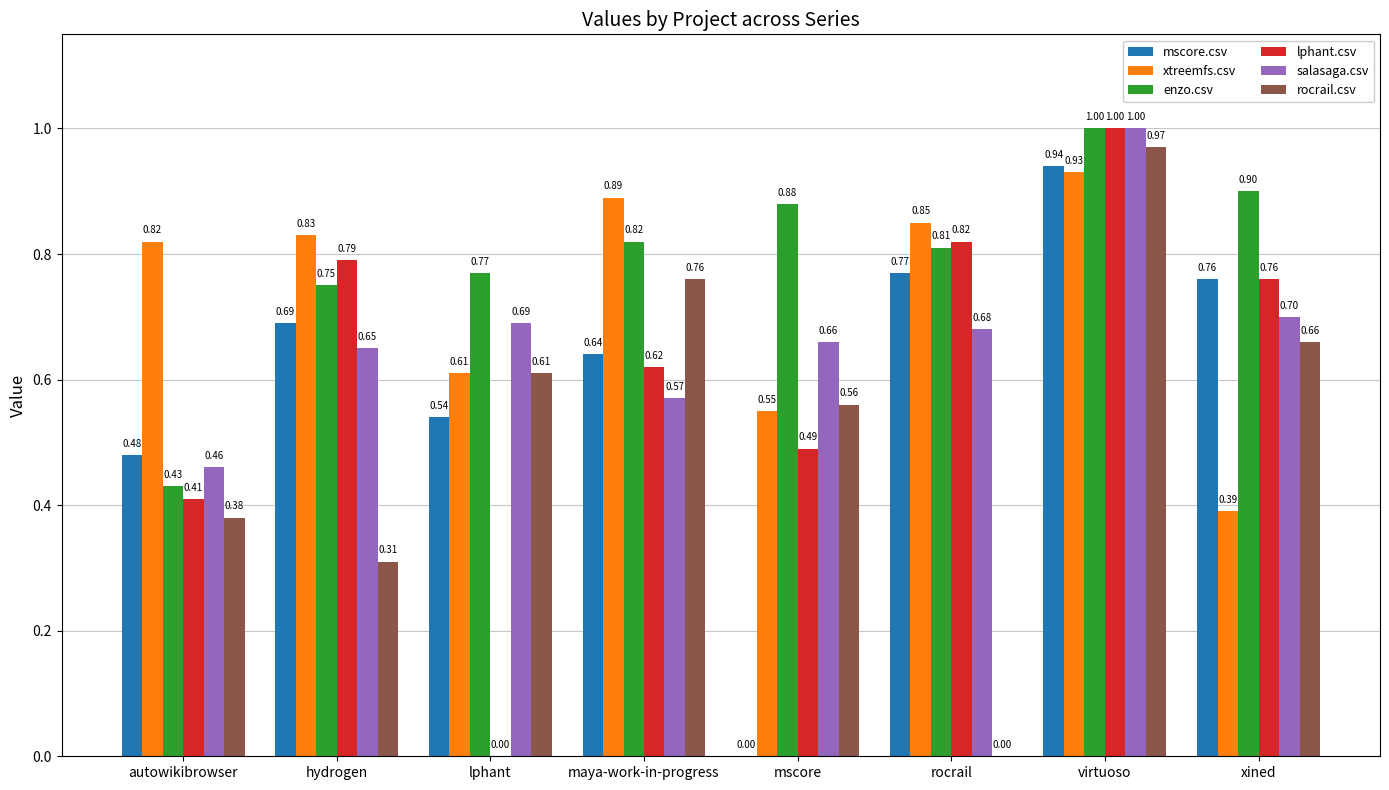

What is the sum of all xtreemfs.csv values?

5.9